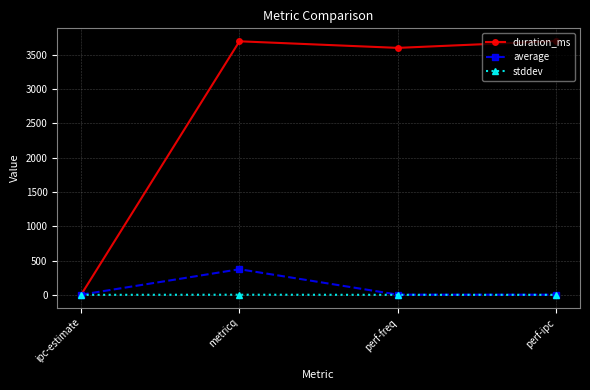

The average series shows 124.0 at metricq. True or false?

False